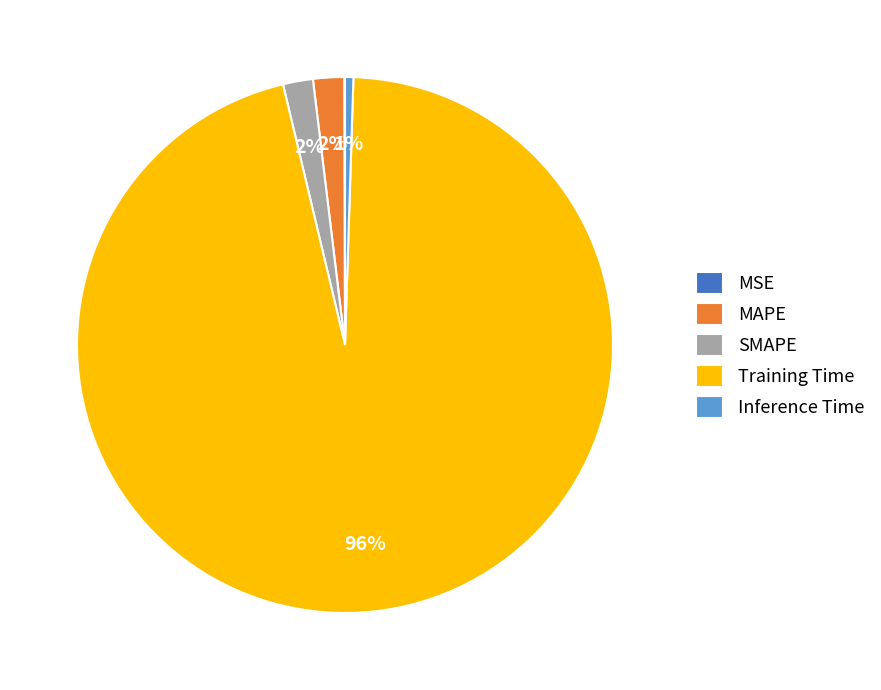

Between MAPE and Inference Time, which is larger?

MAPE